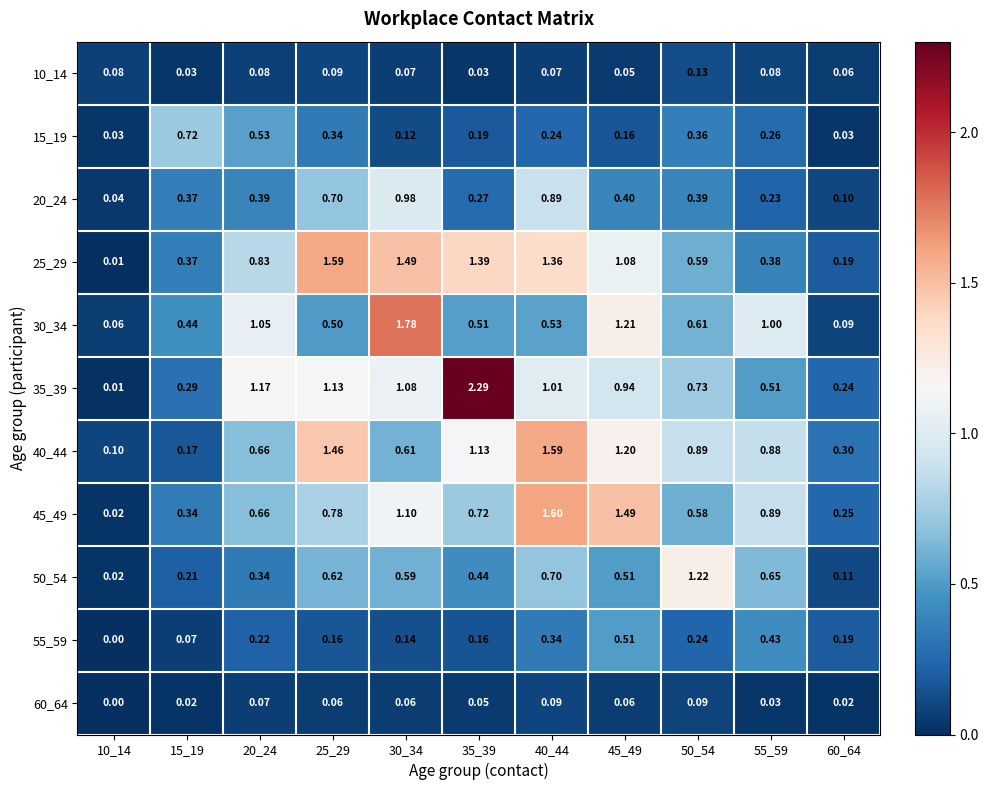

Count the number of data series in this chart.

11